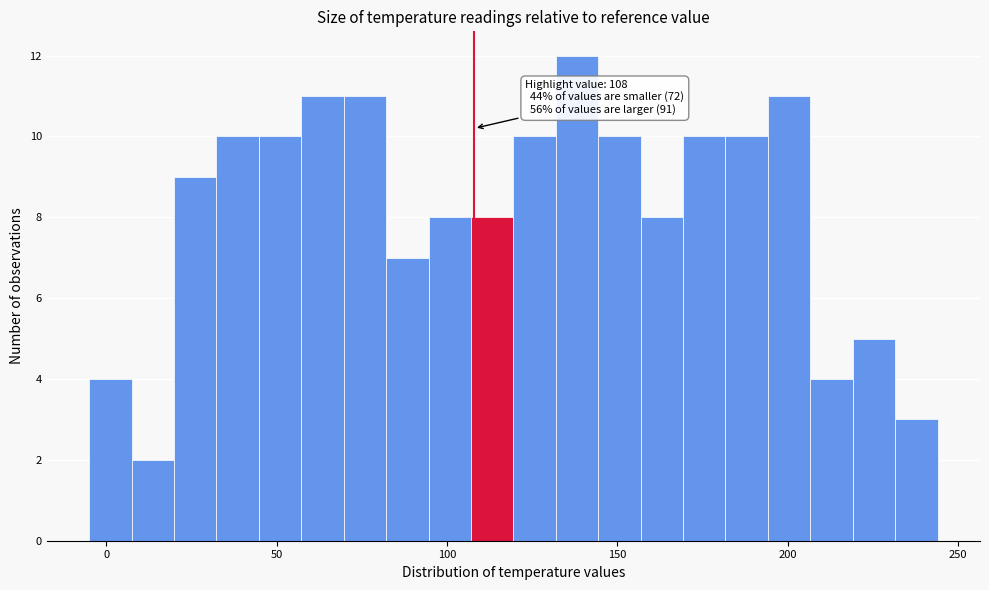

Around what value on the x-axis is the tallest bar? Give the approximate position of its centre, as read against the axis.

140